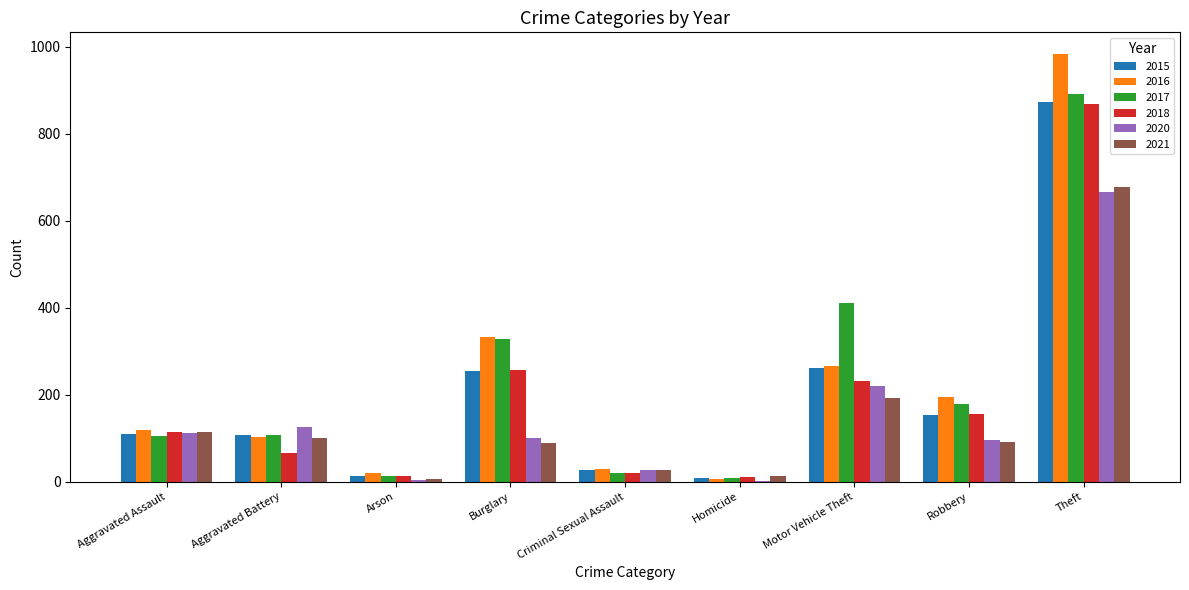

Which label corresponds to the largest value in the chart?

Theft